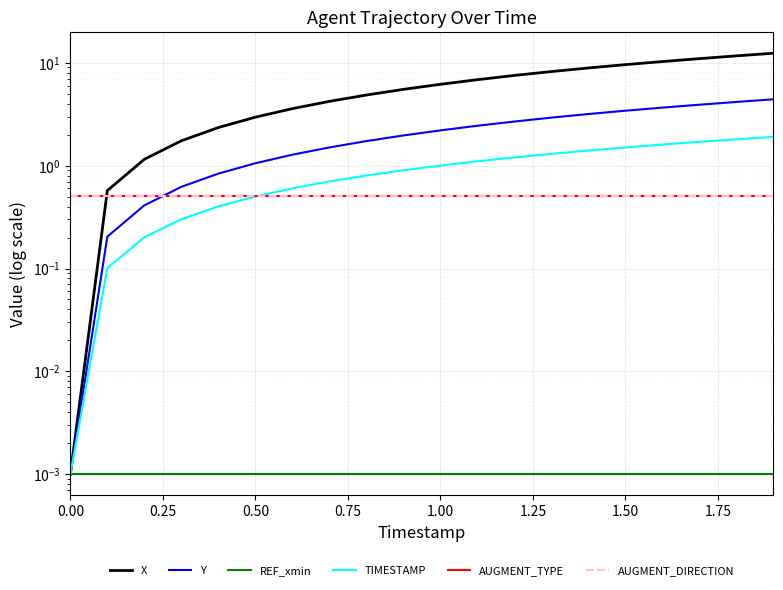

Which series has the widest spread of values?

X